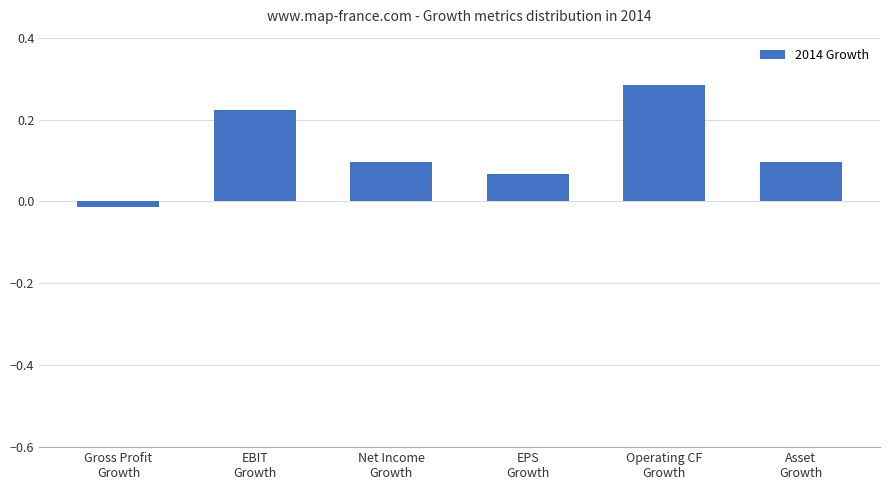

Count the number of values greater than 0.

5